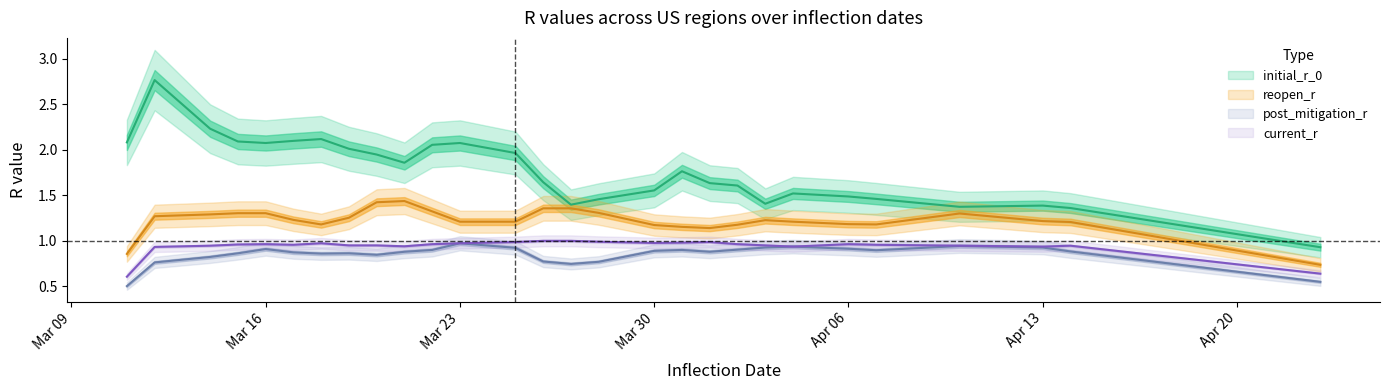

How many distinct data groups are displayed?

4